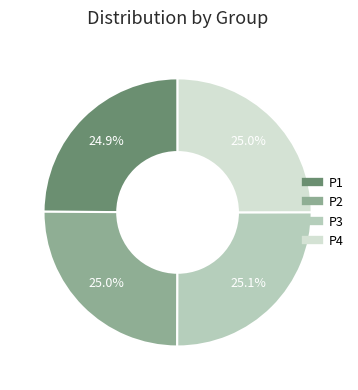

What percentage is the P1 slice, to the nearest percent?

25%